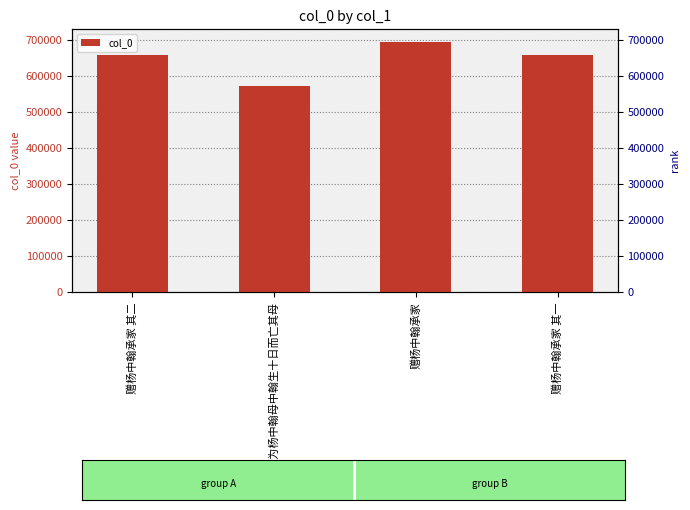

Approximately how many times larger is the value at 赠杨中翰承家 compared to 赠杨中翰承家 其一?

1.1